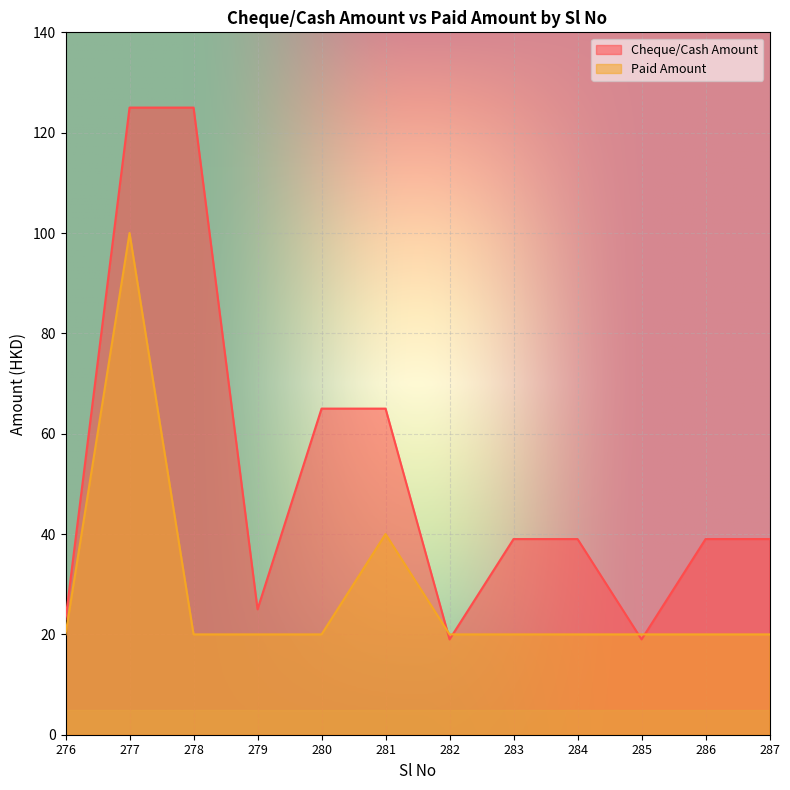

What is the total value across all series at 286?

59